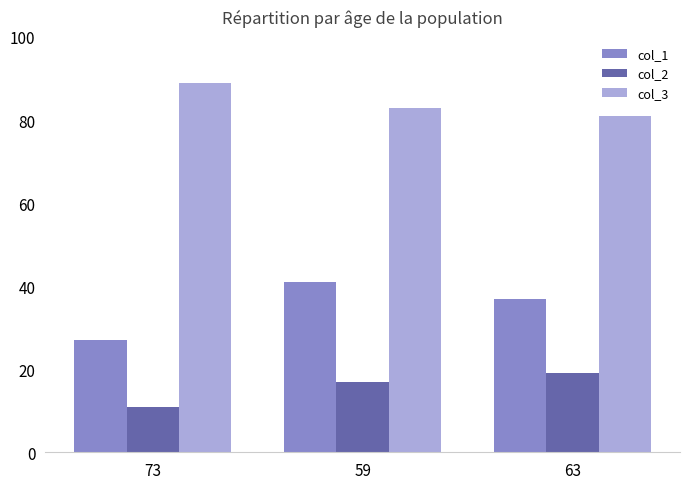

What is the difference between the col_2 values at 59 and 73?

6